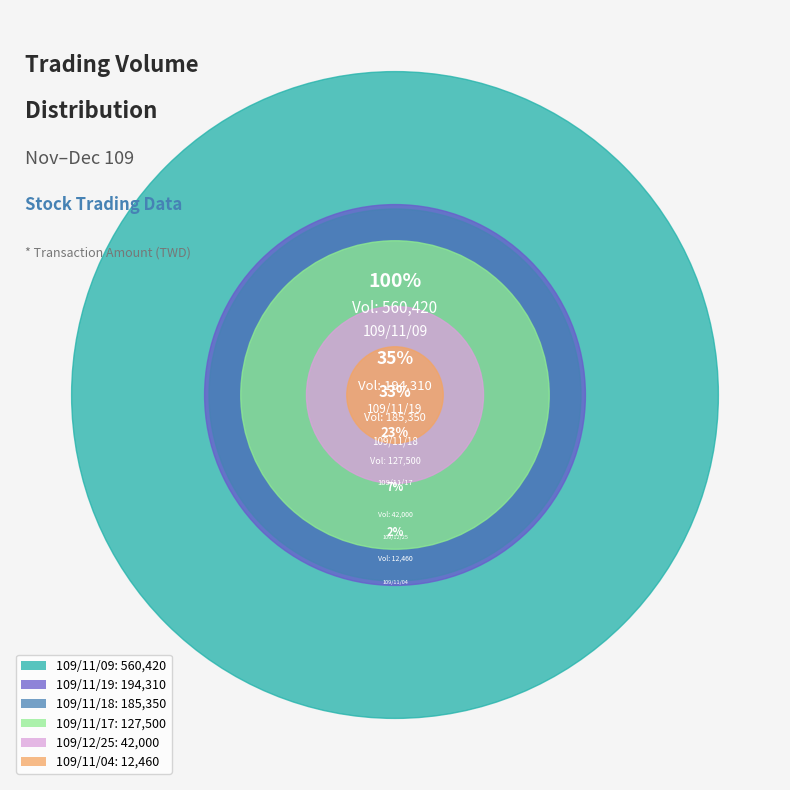

What is the ratio of the value at 109/11/09 (214000) to the value at 109/11/04 (5000)?

45.0